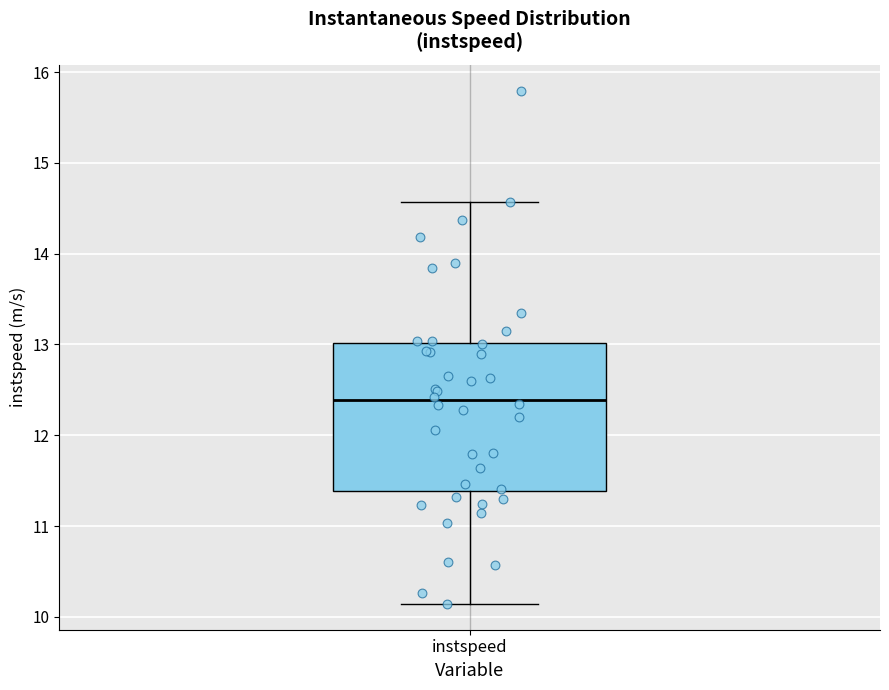

Transcribe this box plot: give where the median line is, the range the box spans, and where the two whiskers end, as read against the y-axis. The values are not printed on the chart, so give them approximately, as read against the axis.

median 12.4, box 11.4 to 13.0, whiskers 10.1 to 14.6